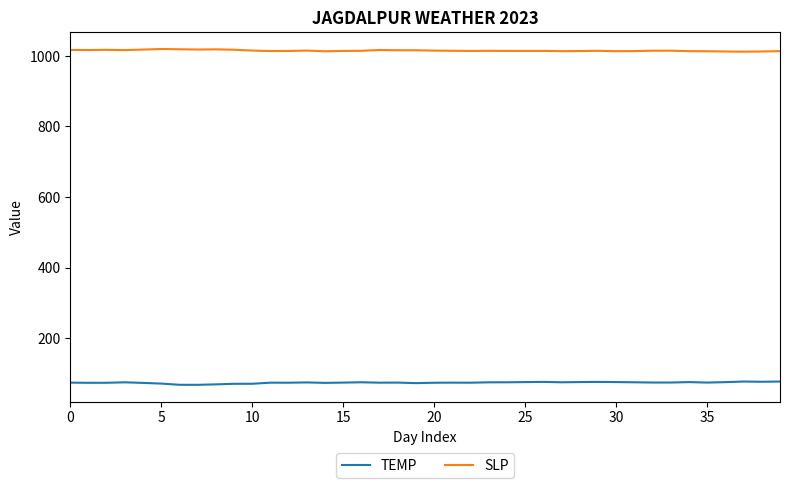

Which series has the largest total across all categories?

SLP